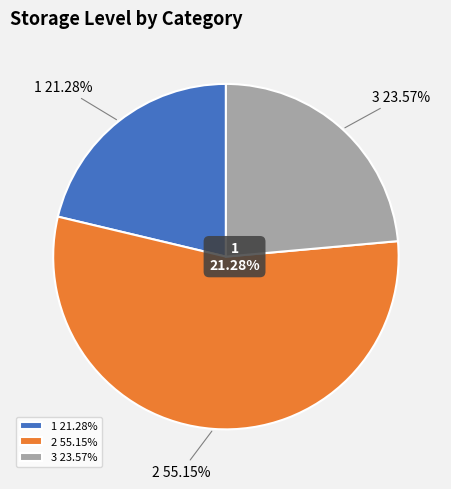

Which slice is the largest?

2